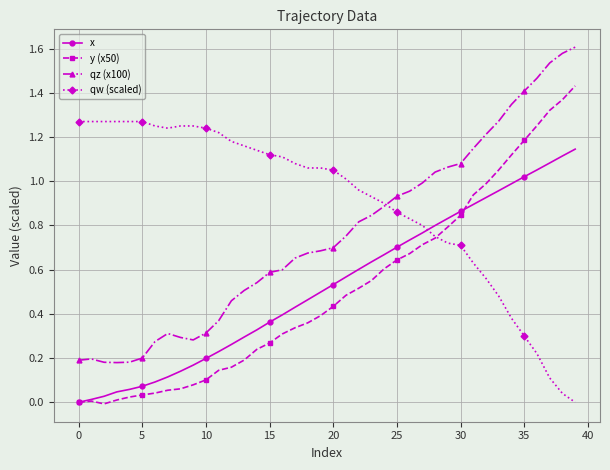

True or false: qz (x100) and x cross at least once.

False